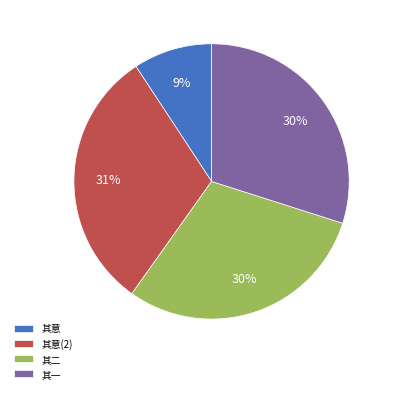

Do 其意(2) and 其二 together represent more than half of the pie?

Yes